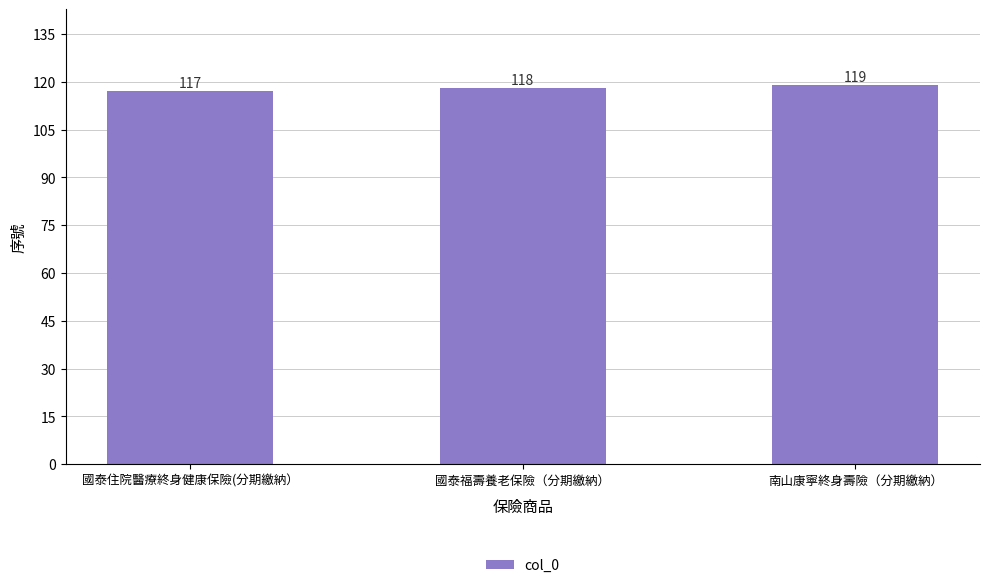

The chart shows a value of 28 at 南山康寧終身壽險（分期繳納）. True or false?

False